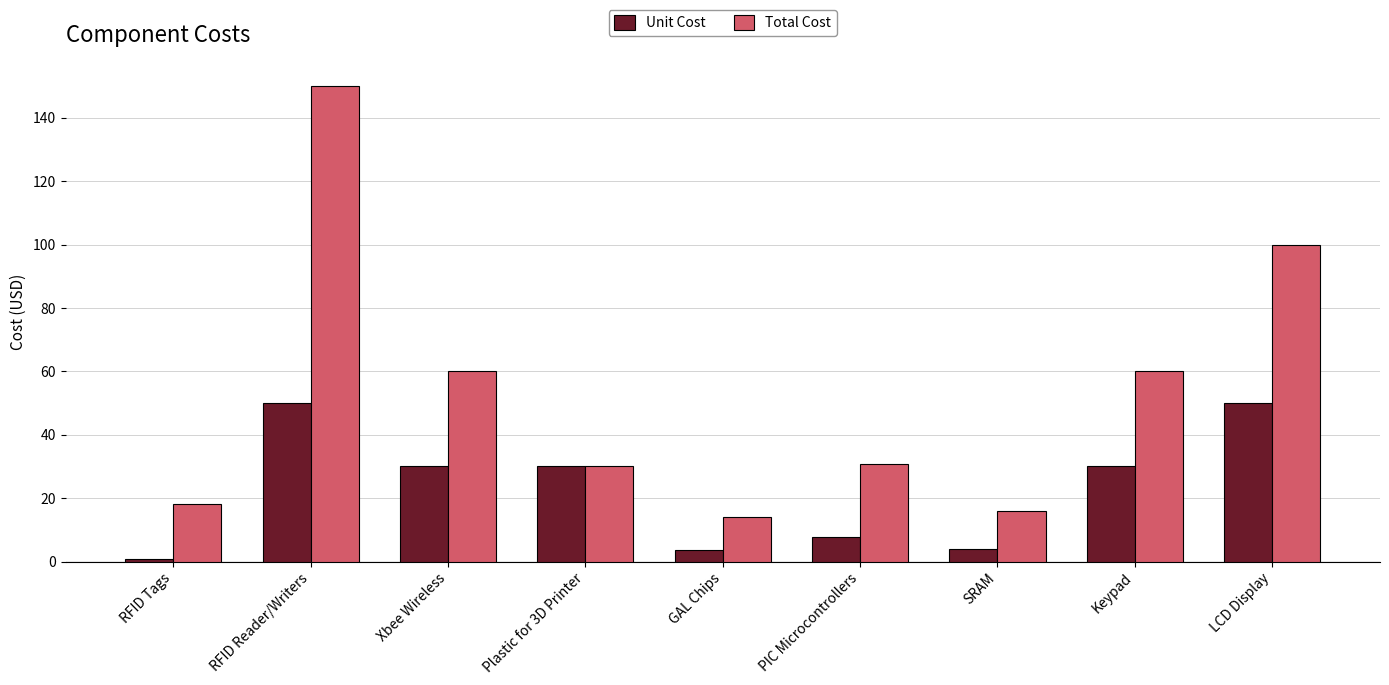

Rank the series by their maximum value, from lowest to highest.

Unit Cost, Total Cost